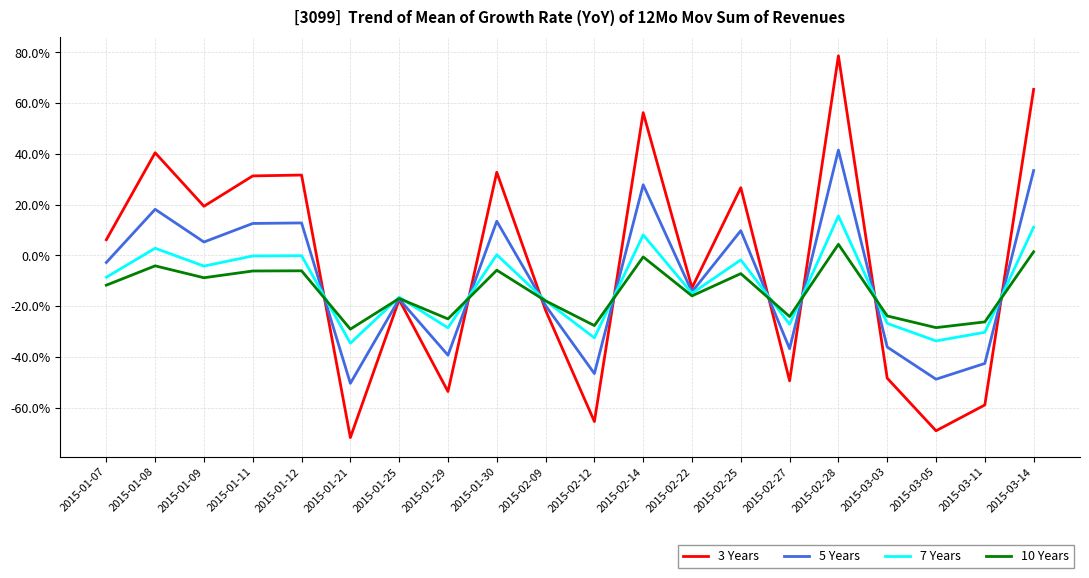

What is the maximum value shown in the chart?

0.8